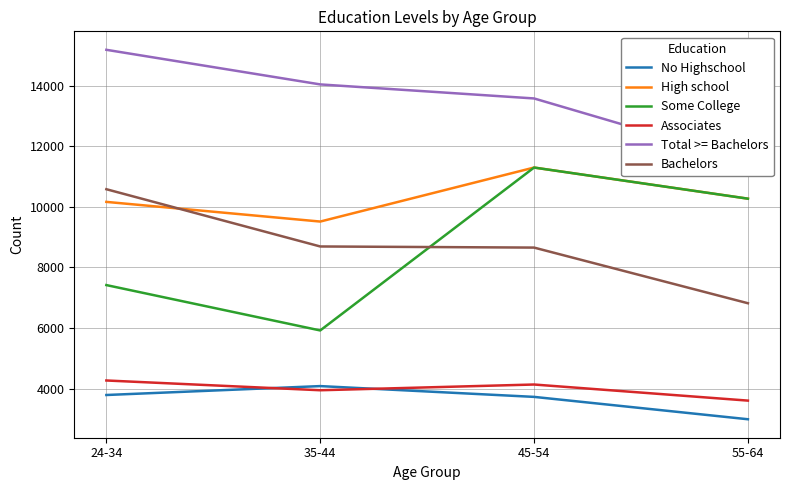

Reading right to left, list all the values displayed in this chart.

No Highschool: 2989	3727	4083	3789
High school: 10267	11294	9512	10161
Some College: 10267	11294	5919	7416
Associates: 3604	4135	3946	4268
Total >= Bachelors: 11501	13574	14037	15179
Bachelors: 6817	8653	8690	10579